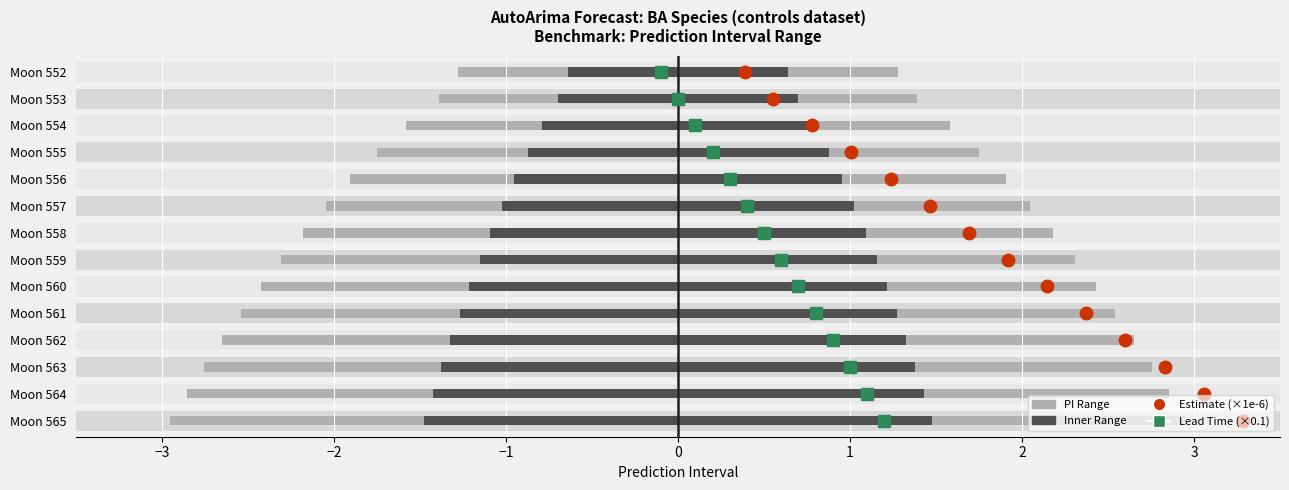

How many bars are there in total?

56